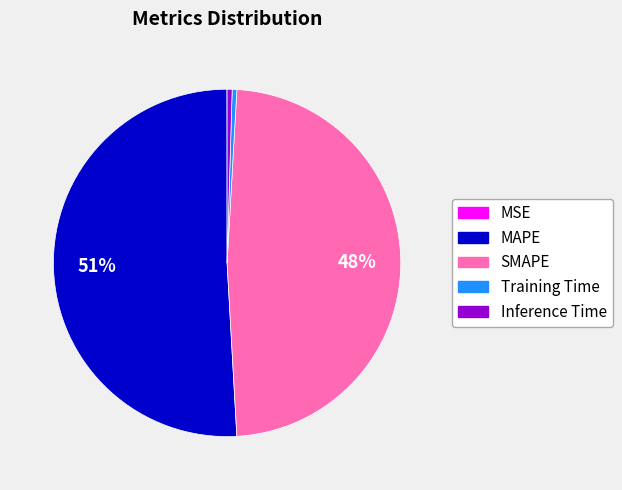

Does MAPE account for over 50% of the chart?

Yes